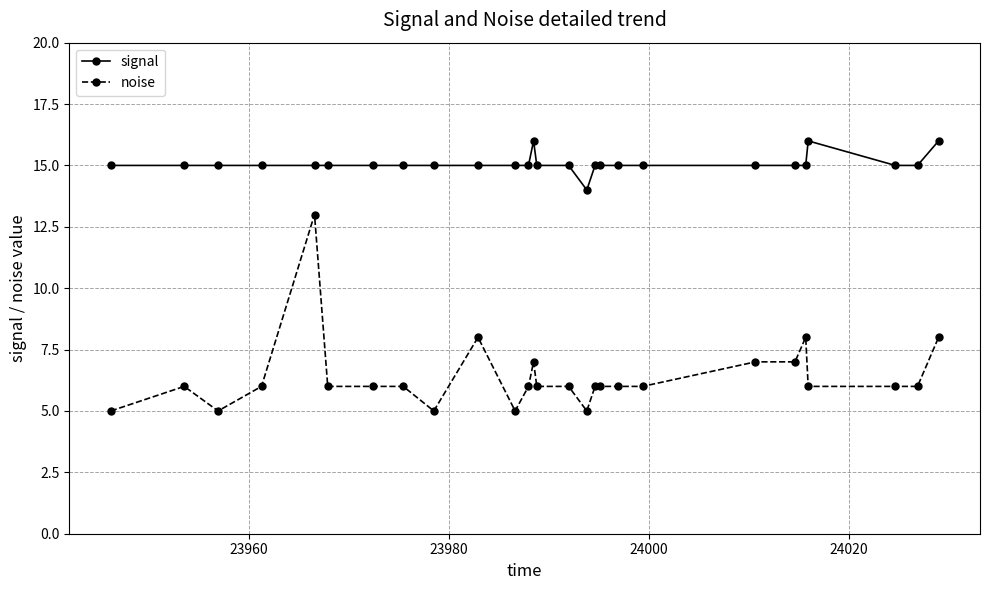

What is the greatest value displayed?

16